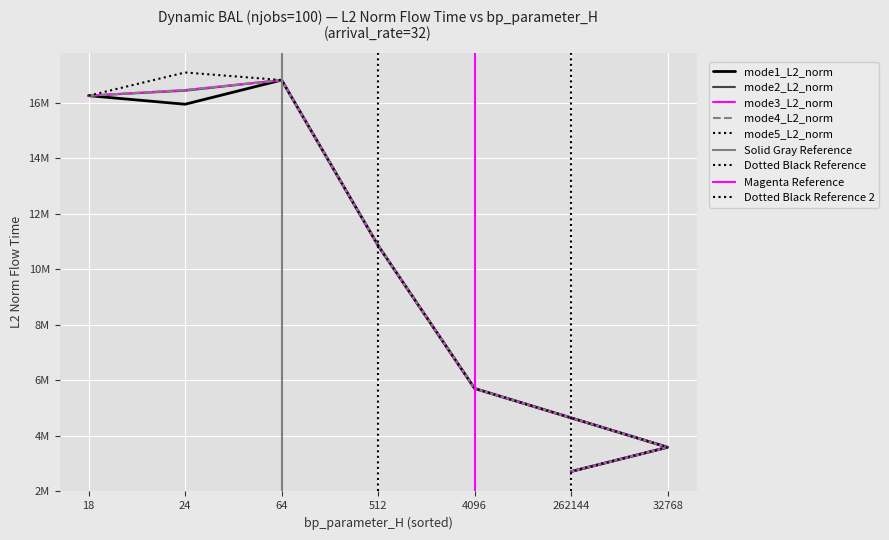

Rank the series at 18 from lowest to highest value.

mode1, mode2, mode3, mode4, mode5